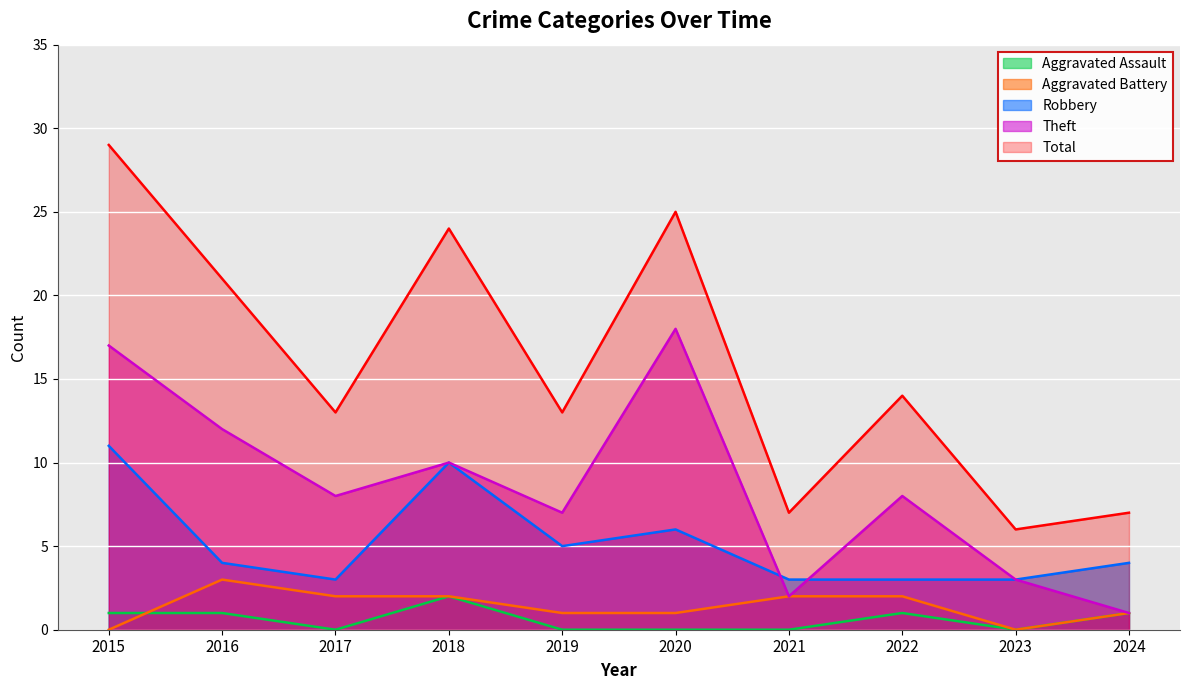

What is the difference between the maximum and minimum values in the Theft series?

17